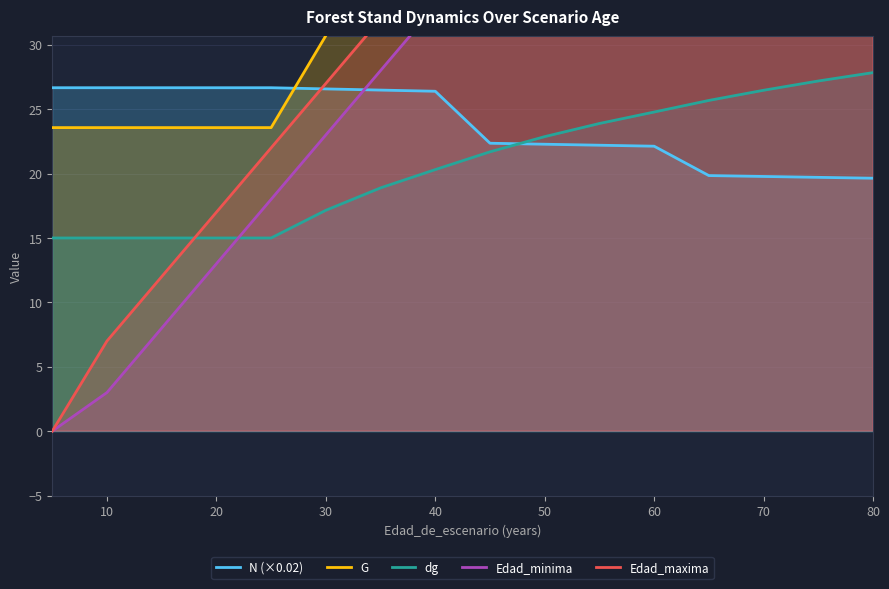

The value of dg at 40 is 9.0. True or false?

False